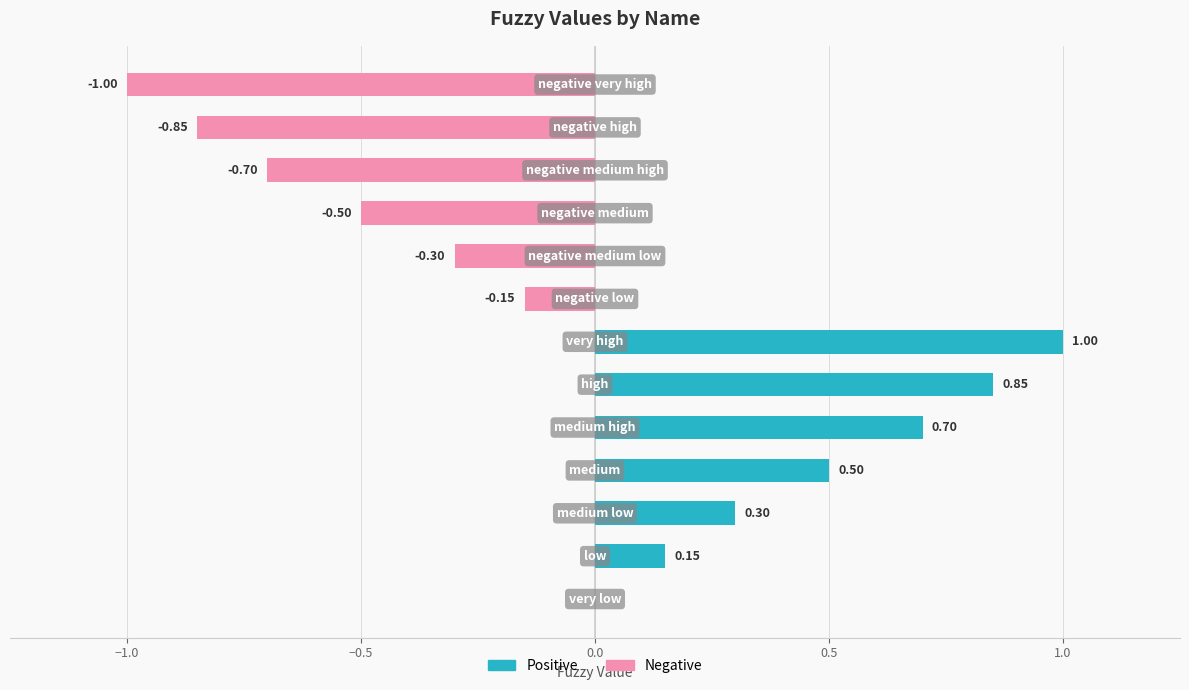

How many groups of bars are there?

13